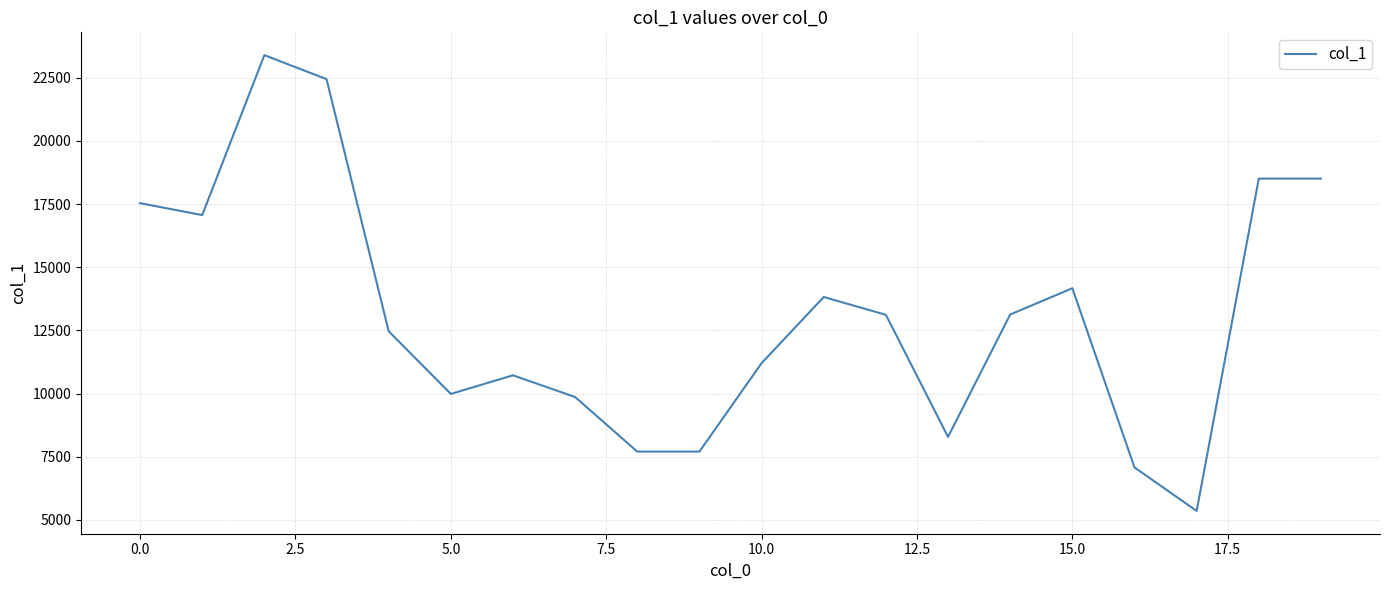

What is the greatest value displayed?

23396